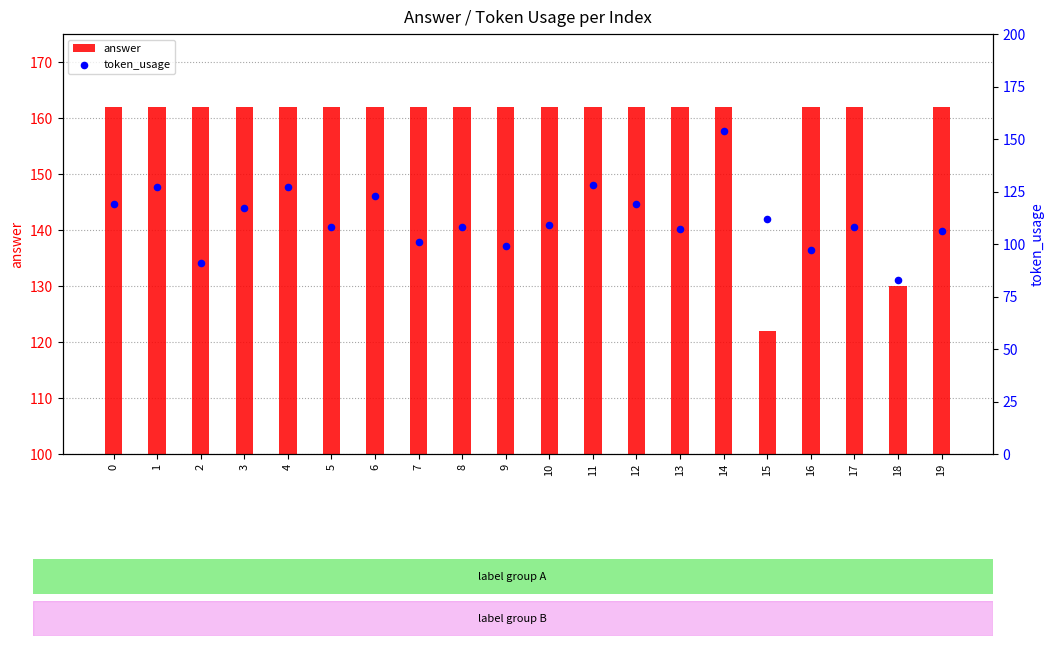

Which series has the largest Y range (max minus min)?

token_usage